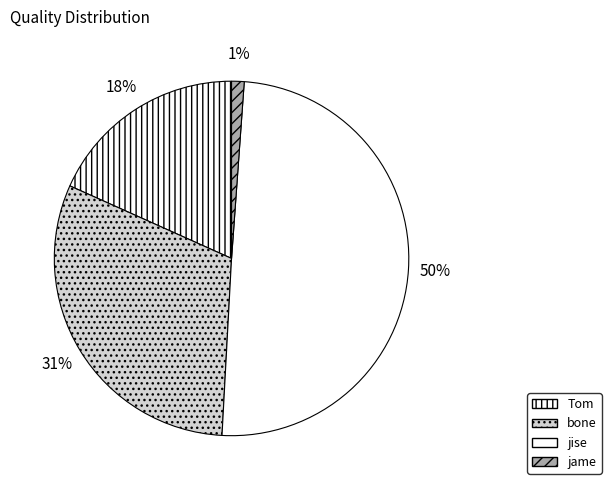

Which has a higher value, jise or bone?

jise